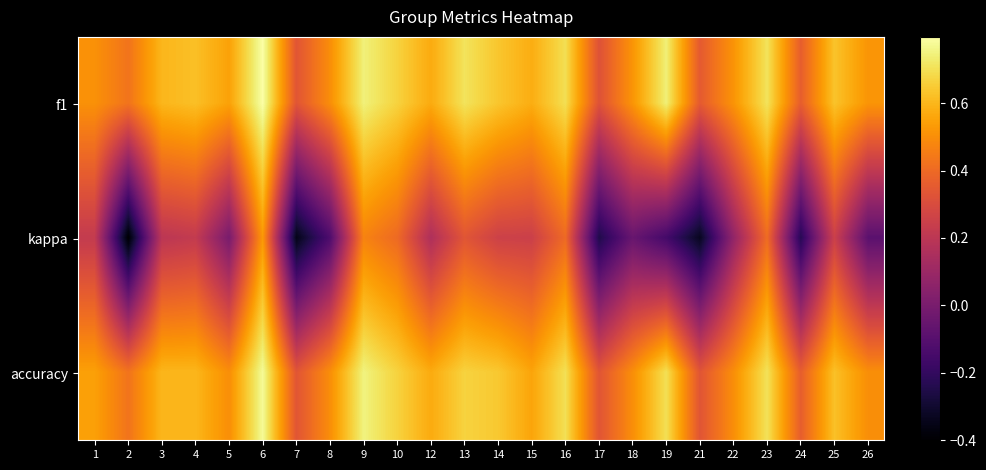

At which category does the chart reach its minimum across all series?

2